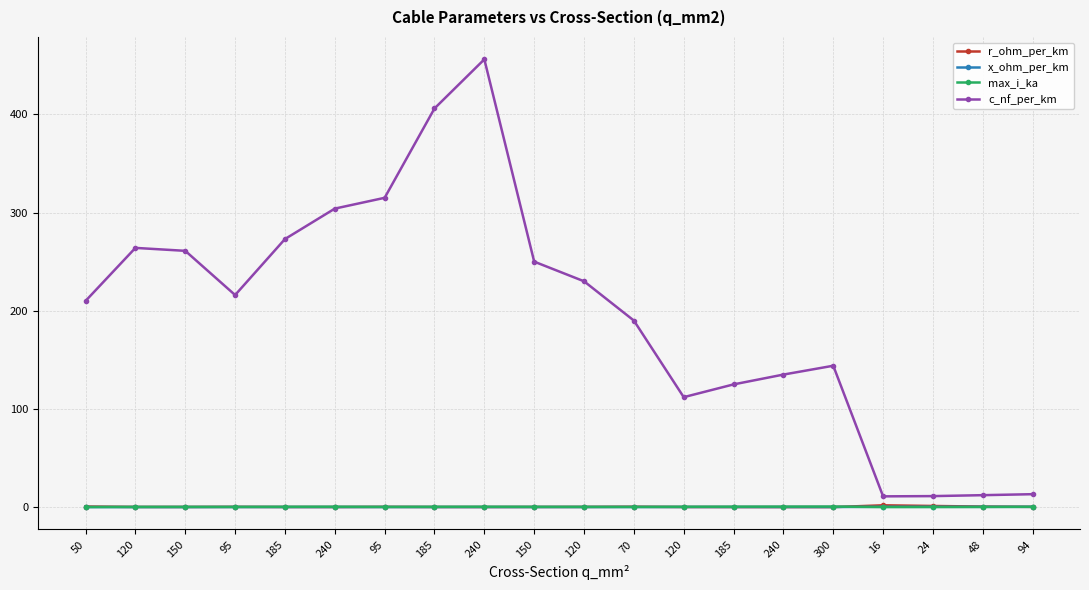

What is the difference between the maximum and minimum values in the max_i_ka series?

0.5